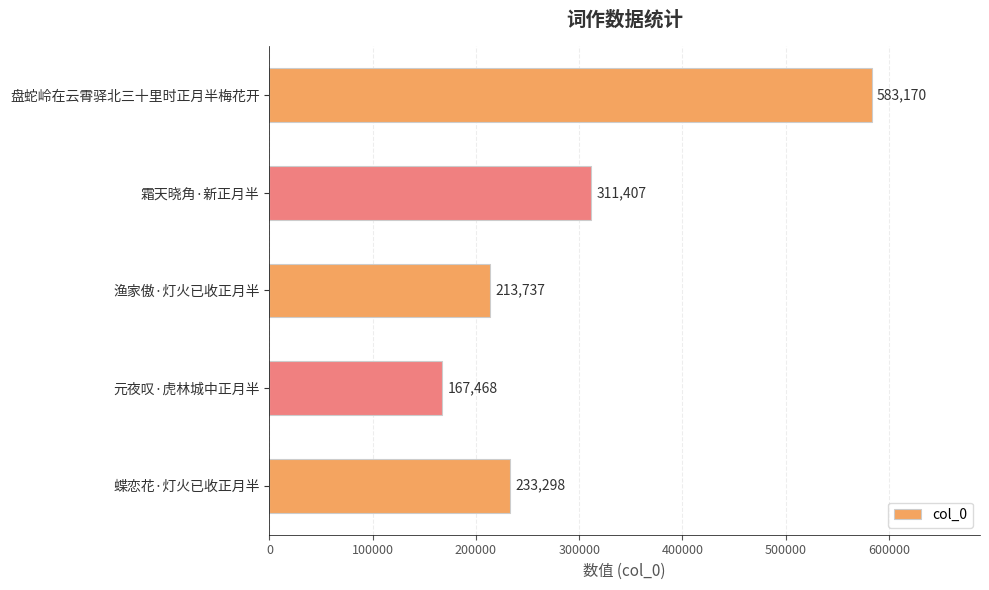

List the labels in order of value, smallest first.

元夜叹·虎林城中正月半, 渔家傲·灯火已收正月半, 蝶恋花·灯火已收正月半, 霜天晓角·新正月半, 盘蛇岭在云霄驿北三十里时正月半梅花开